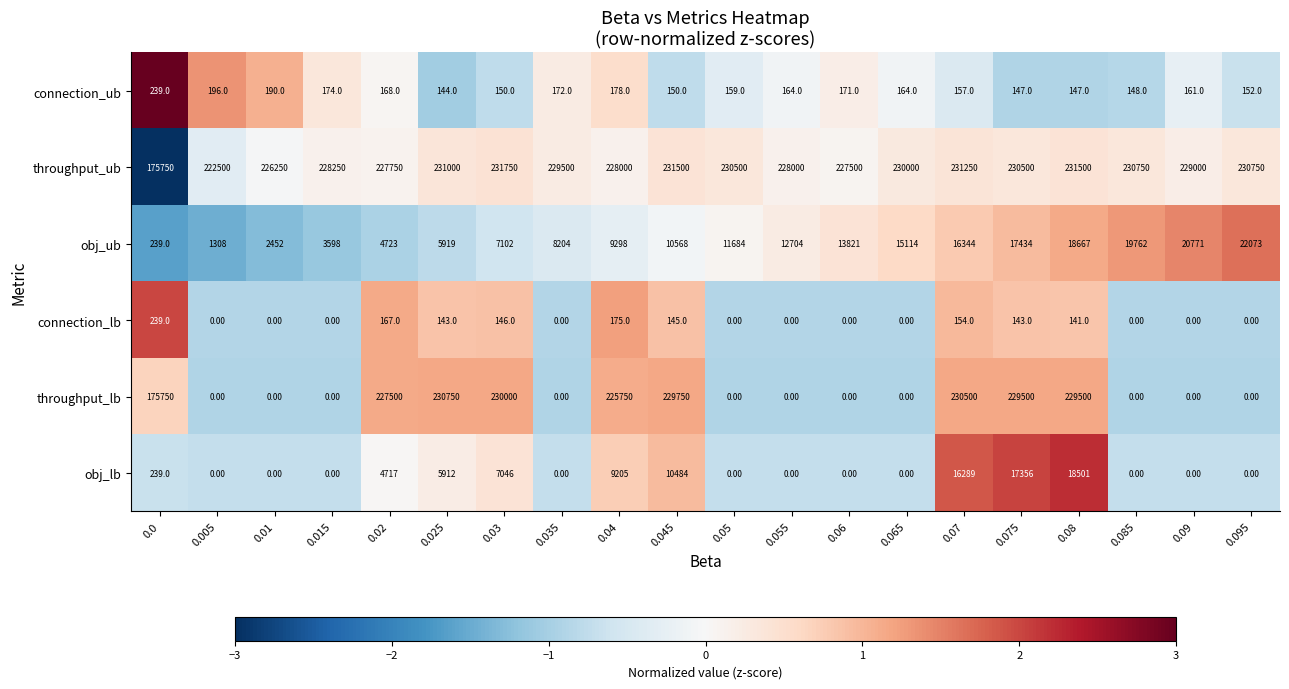

What is the difference between the highest and lowest values at 0.04?

227825